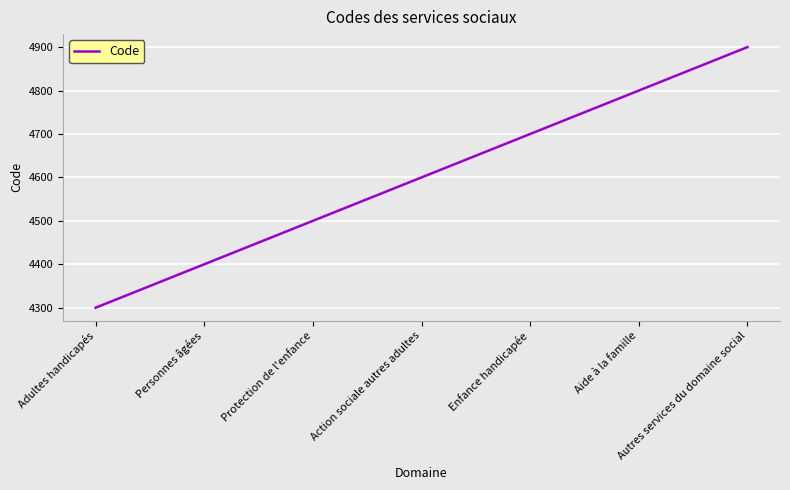

What is the difference between the second highest and minimum values?

500